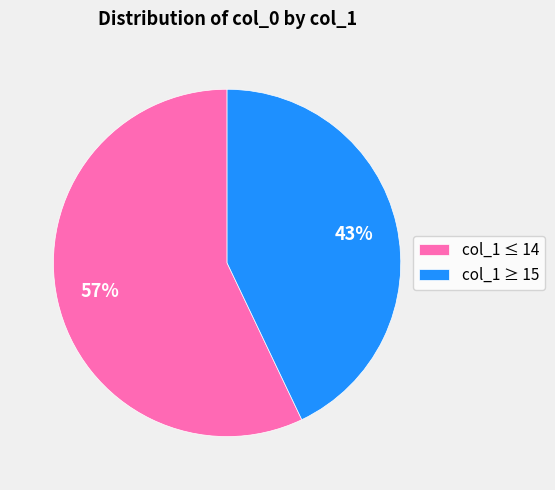

What percentage is the col_1 ≥ 15 slice, to the nearest percent?

43%